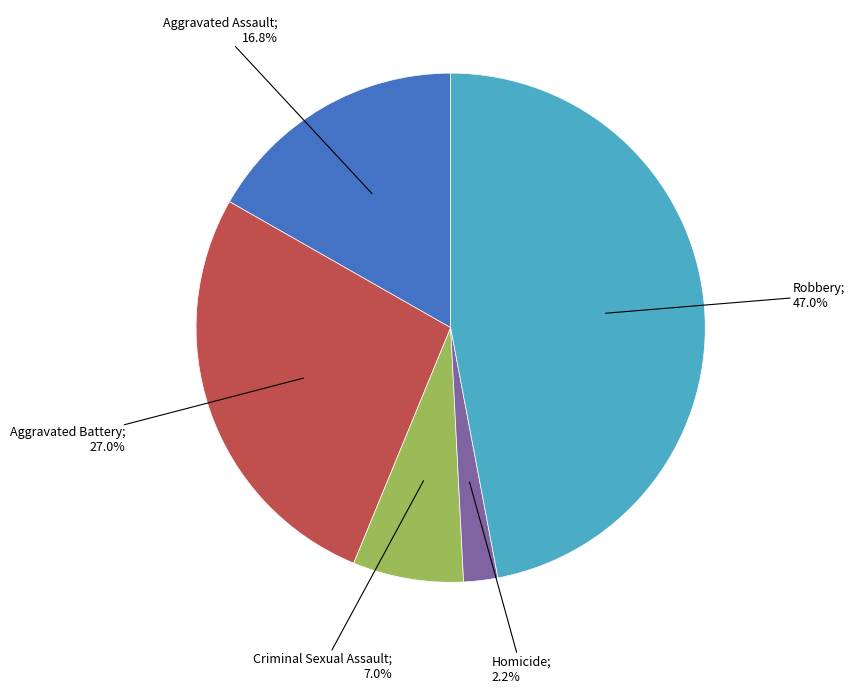

Is there a majority slice in this chart?

No